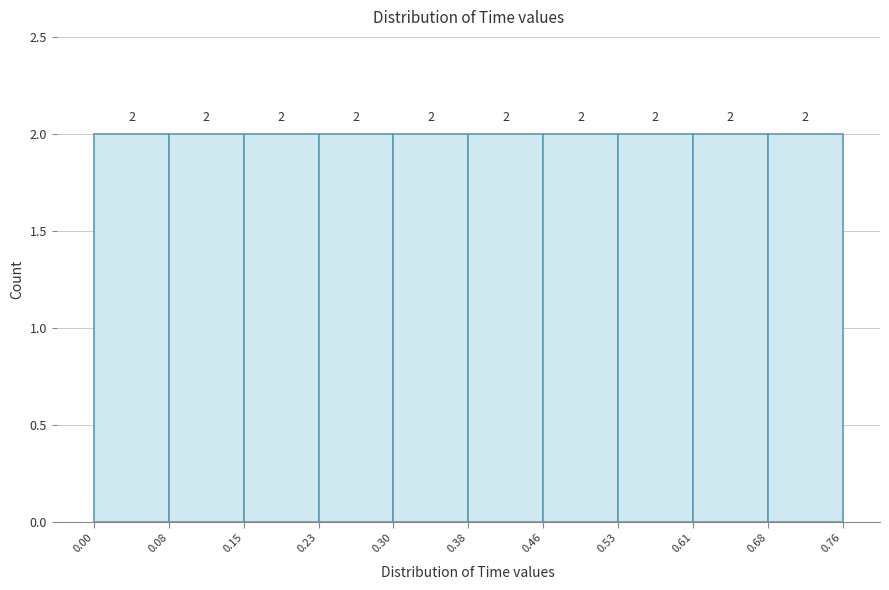

Reading left to right, list every bar in this chart as the range it spans on the x-axis followed by its height.

0.00 to 0.08: 2
0.08 to 0.15: 2
0.15 to 0.23: 2
0.23 to 0.30: 2
0.30 to 0.38: 2
0.38 to 0.46: 2
0.46 to 0.53: 2
0.53 to 0.61: 2
0.61 to 0.68: 2
0.68 to 0.76: 2